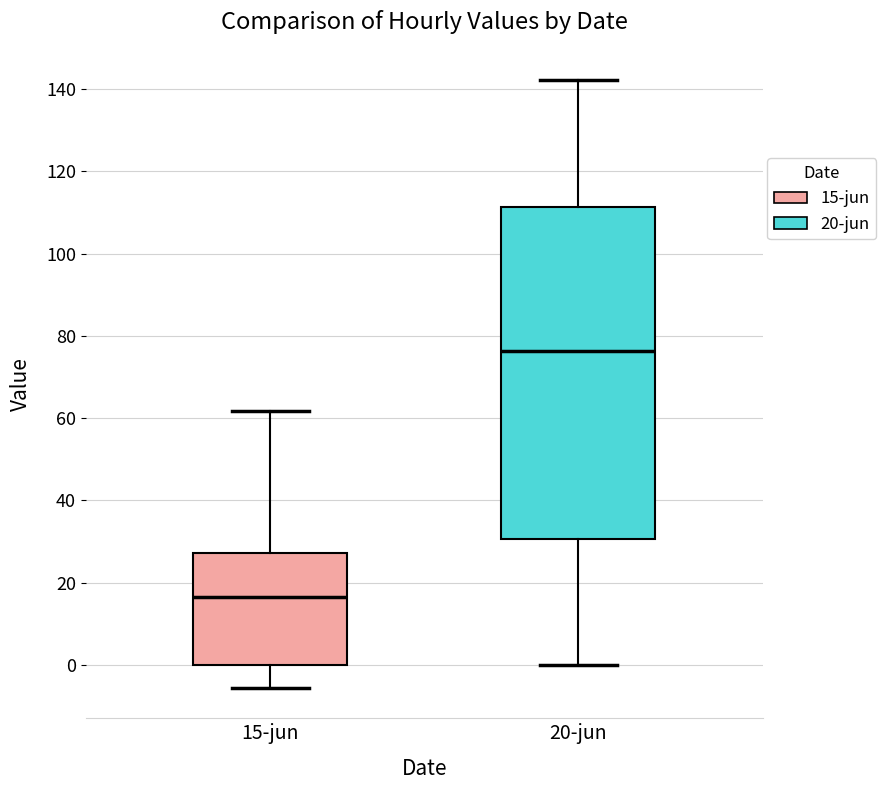

Reading left to right, read every box against the y-axis: the position of its median line, the range the box covers, and the ends of its whiskers. The values are not printed on the chart, so give them approximately, as read against the axis.

15-jun: median 16, box 0 to 28, whiskers -6 to 62
20-jun: median 76, box 30 to 112, whiskers 0 to 142